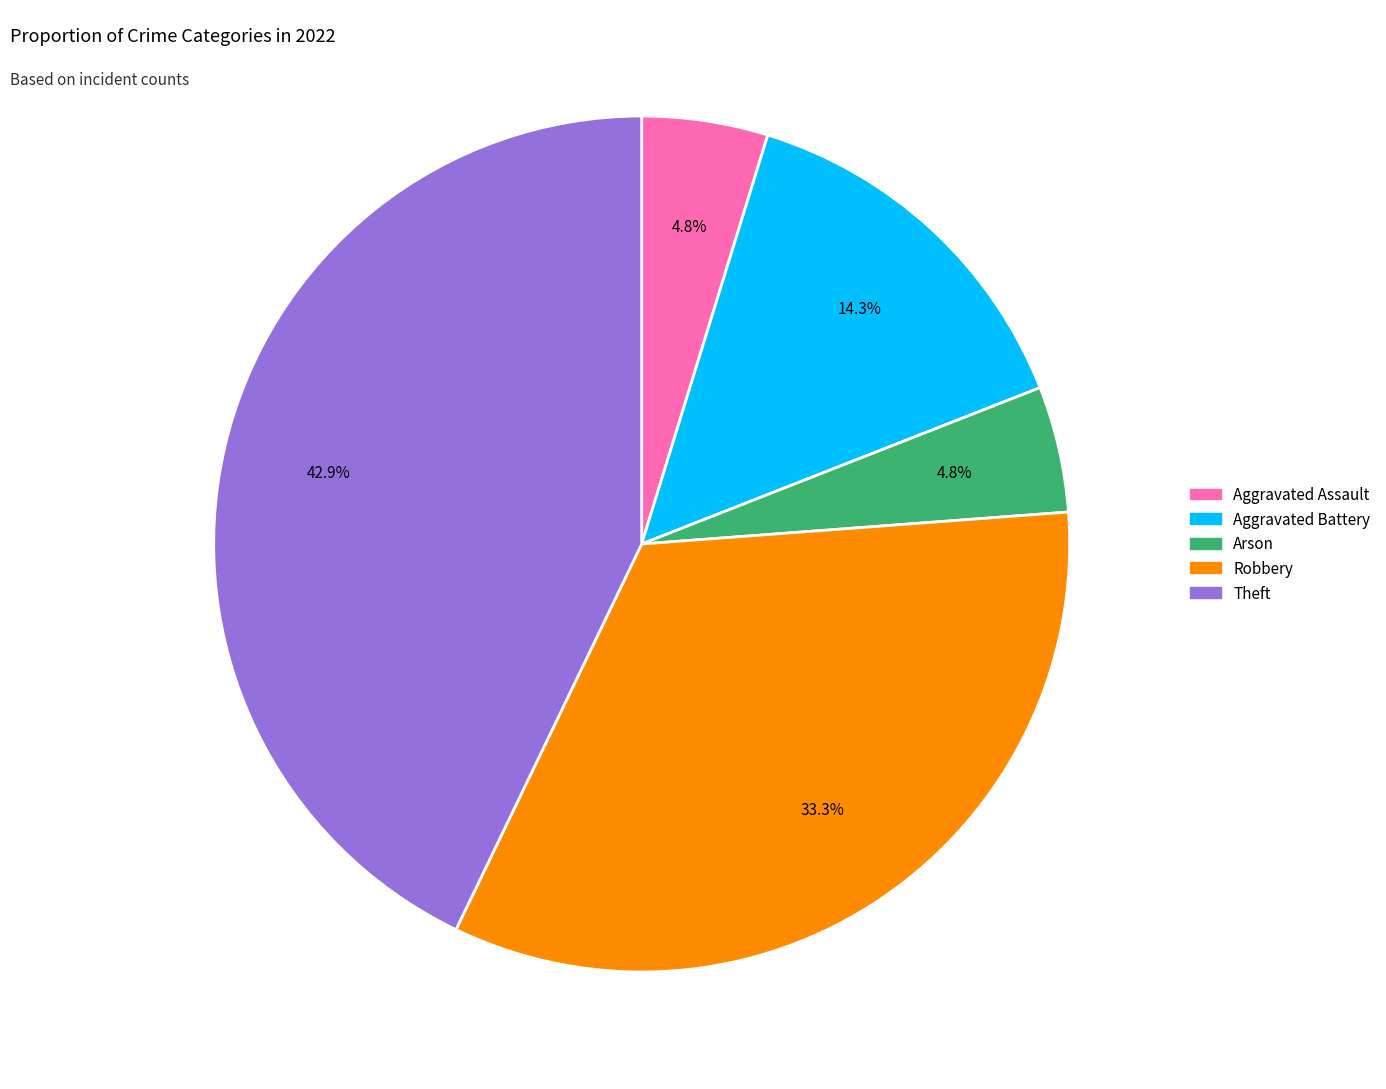

Combined, what portion of the pie is Arson and Robbery?

38.1%